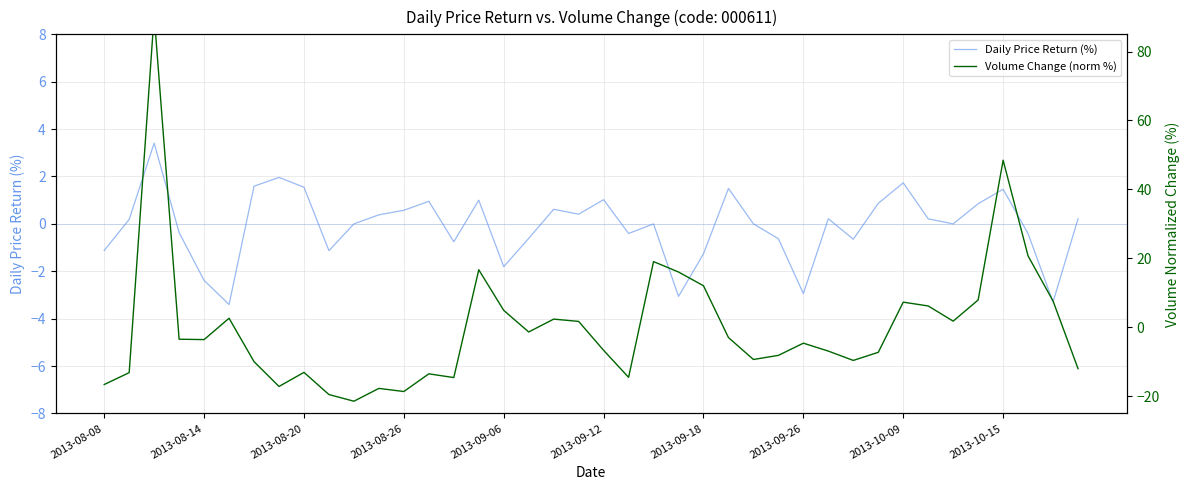

True or false: Daily Price Return (%) has a value of -0.5 at 2013-08-08.

False